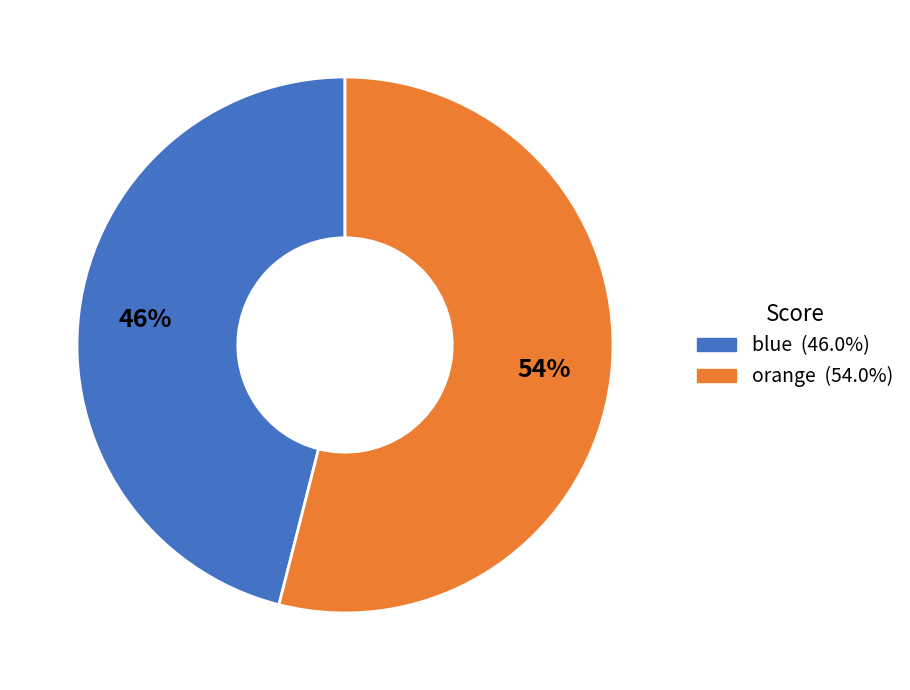

True or false: blue accounts for 46% of the total.

True